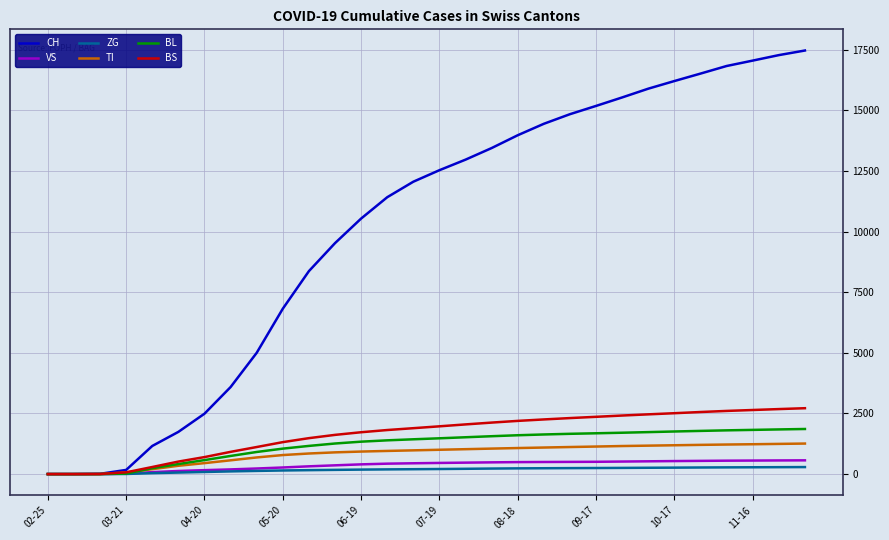

What is the greatest value displayed?

17470